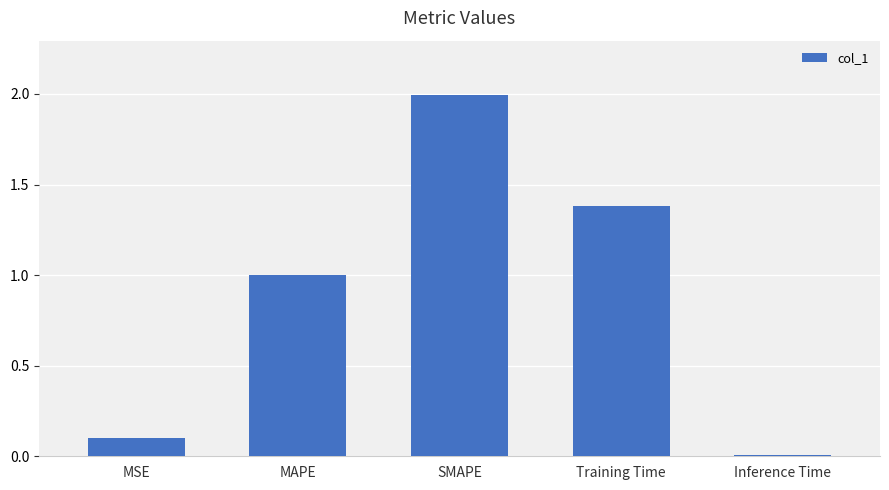

Between SMAPE and Training Time, which is larger?

SMAPE